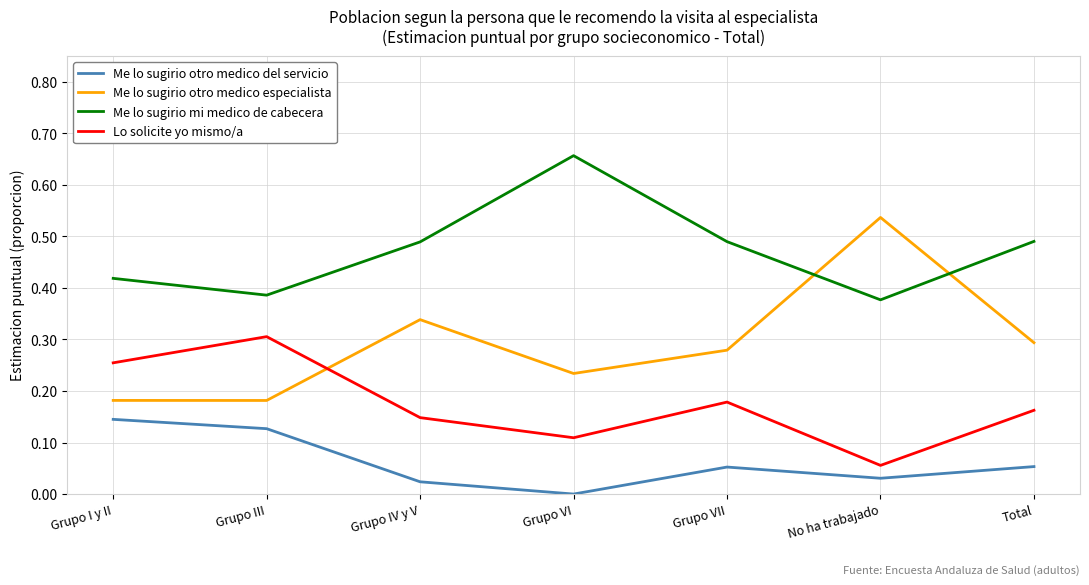

What position from the left is Grupo I y II?

1